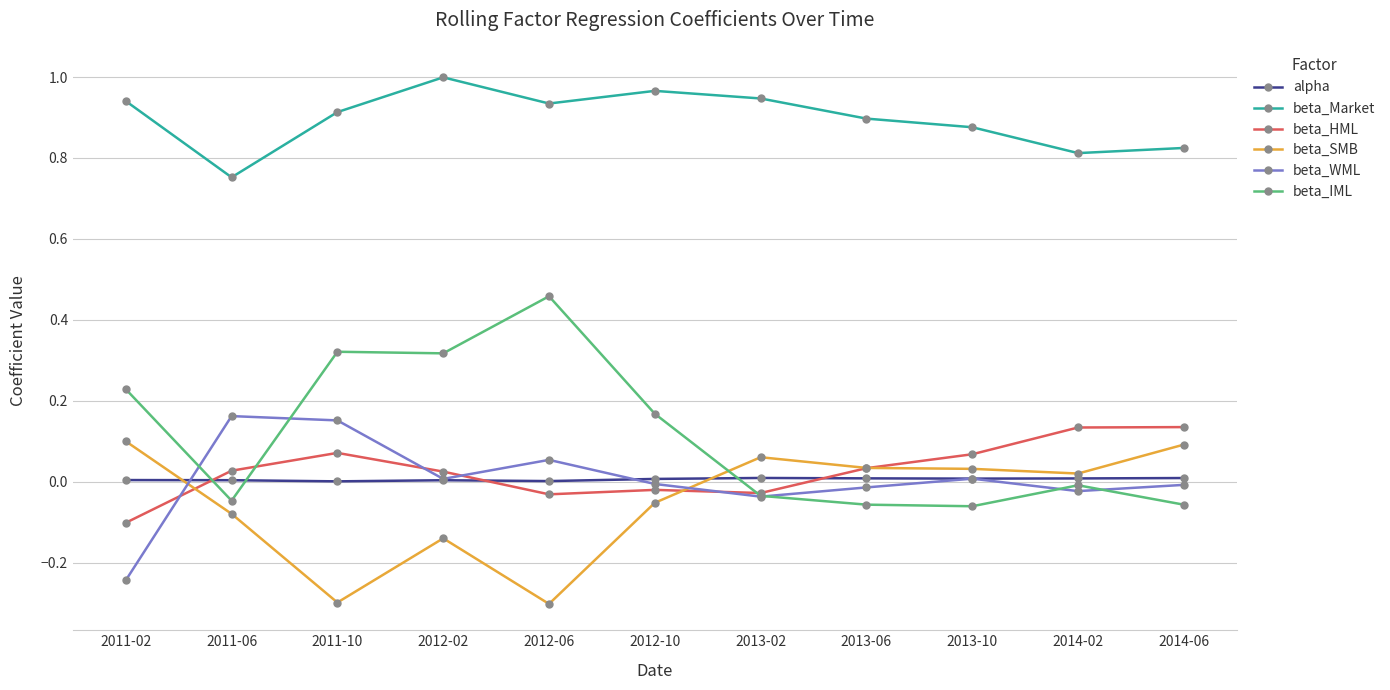

Which series ends up on top after the final intersection of beta_WML and beta_IML?

beta_WML